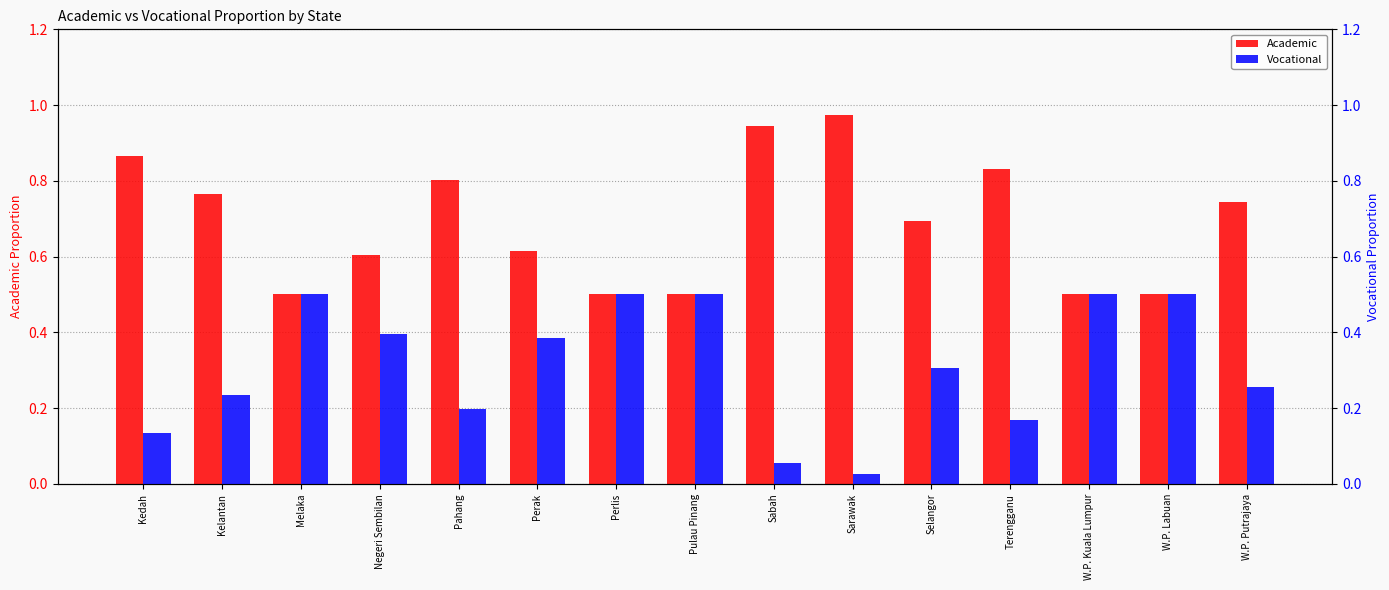

What is the sum of all Vocational values?

4.7